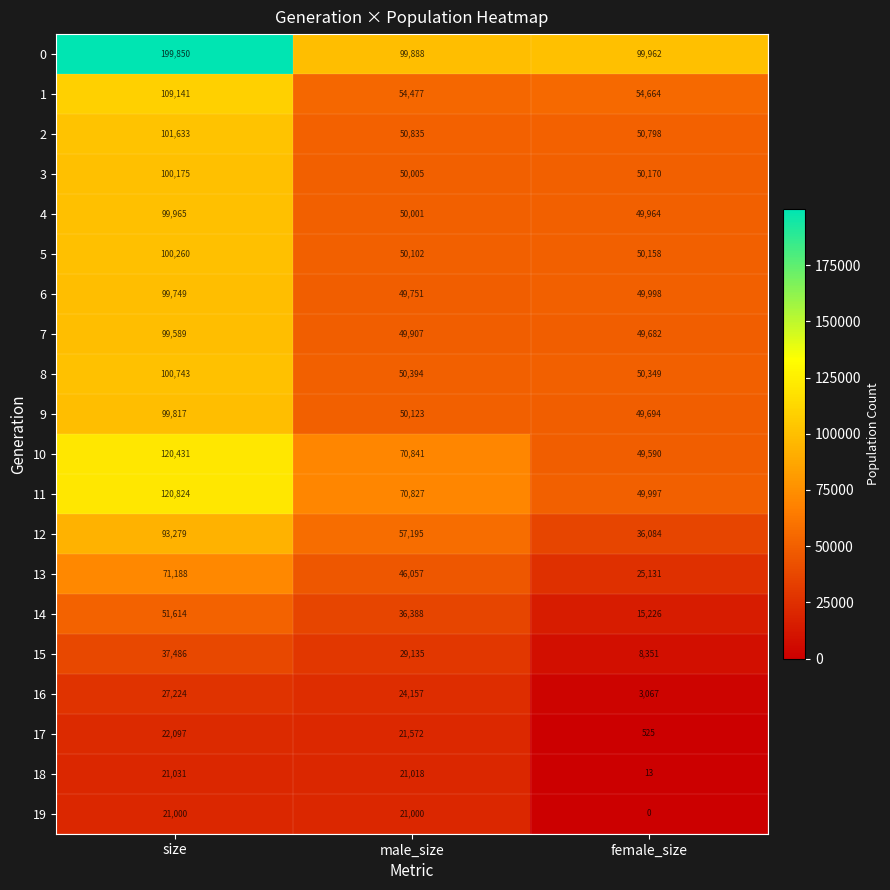

What is the difference between the maximum and minimum values in the 17 series?

21572